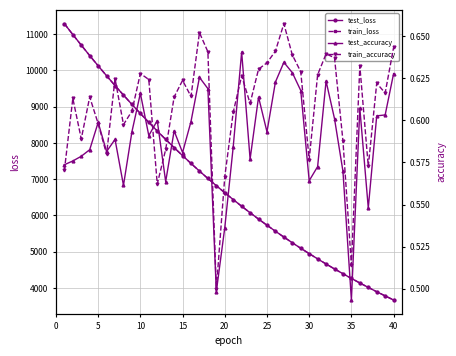

How many train_accuracy values are between 0 and 1?

40